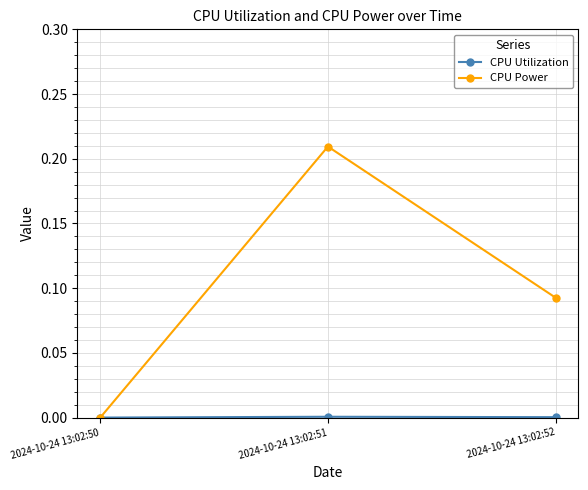

At which category is the sum across all series the highest?

2024-10-24 13:02:51